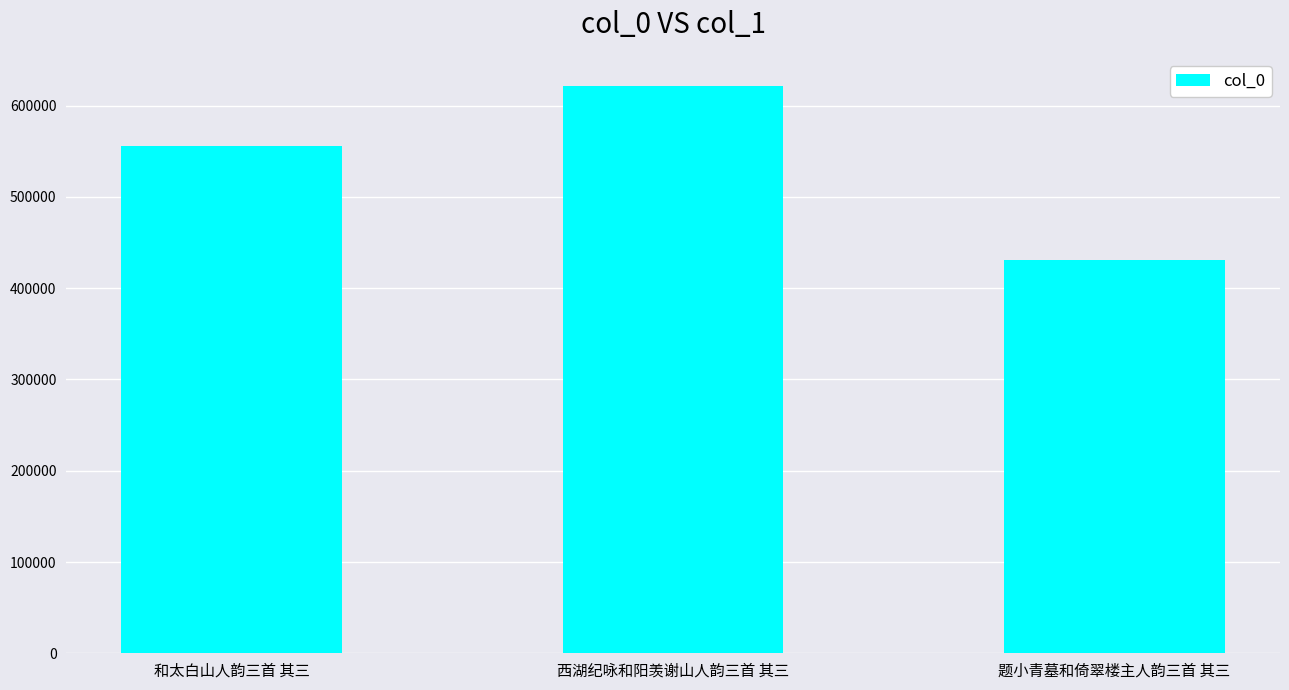

The value at 题小青墓和倚翠楼主人韵三首 其三 is 430726. True or false?

True